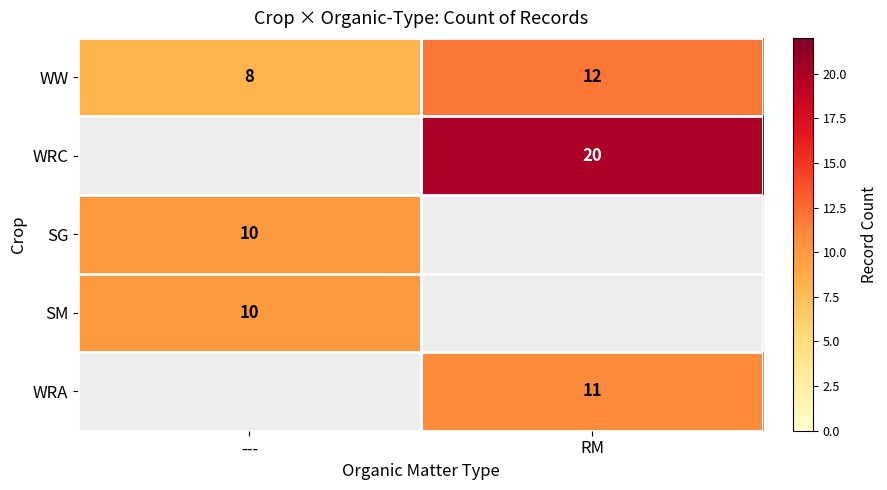

Rank the categories by WW value from highest to lowest.

RM, ---